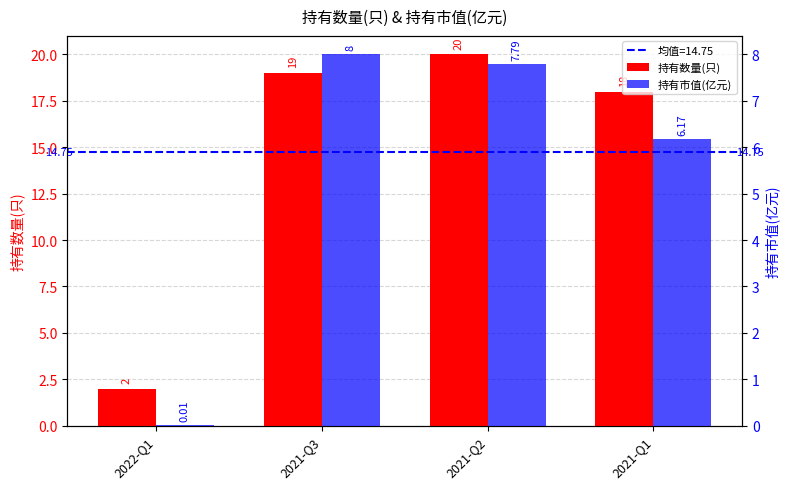

Reading right to left, extract all data points from this chart.

持有数量(只): 2021-Q1=18.0	2021-Q2=20.0	2021-Q3=19.0	2022-Q1=2.0
持有市值(亿元): 2021-Q1=6.2	2021-Q2=7.8	2021-Q3=8.0	2022-Q1=0.0